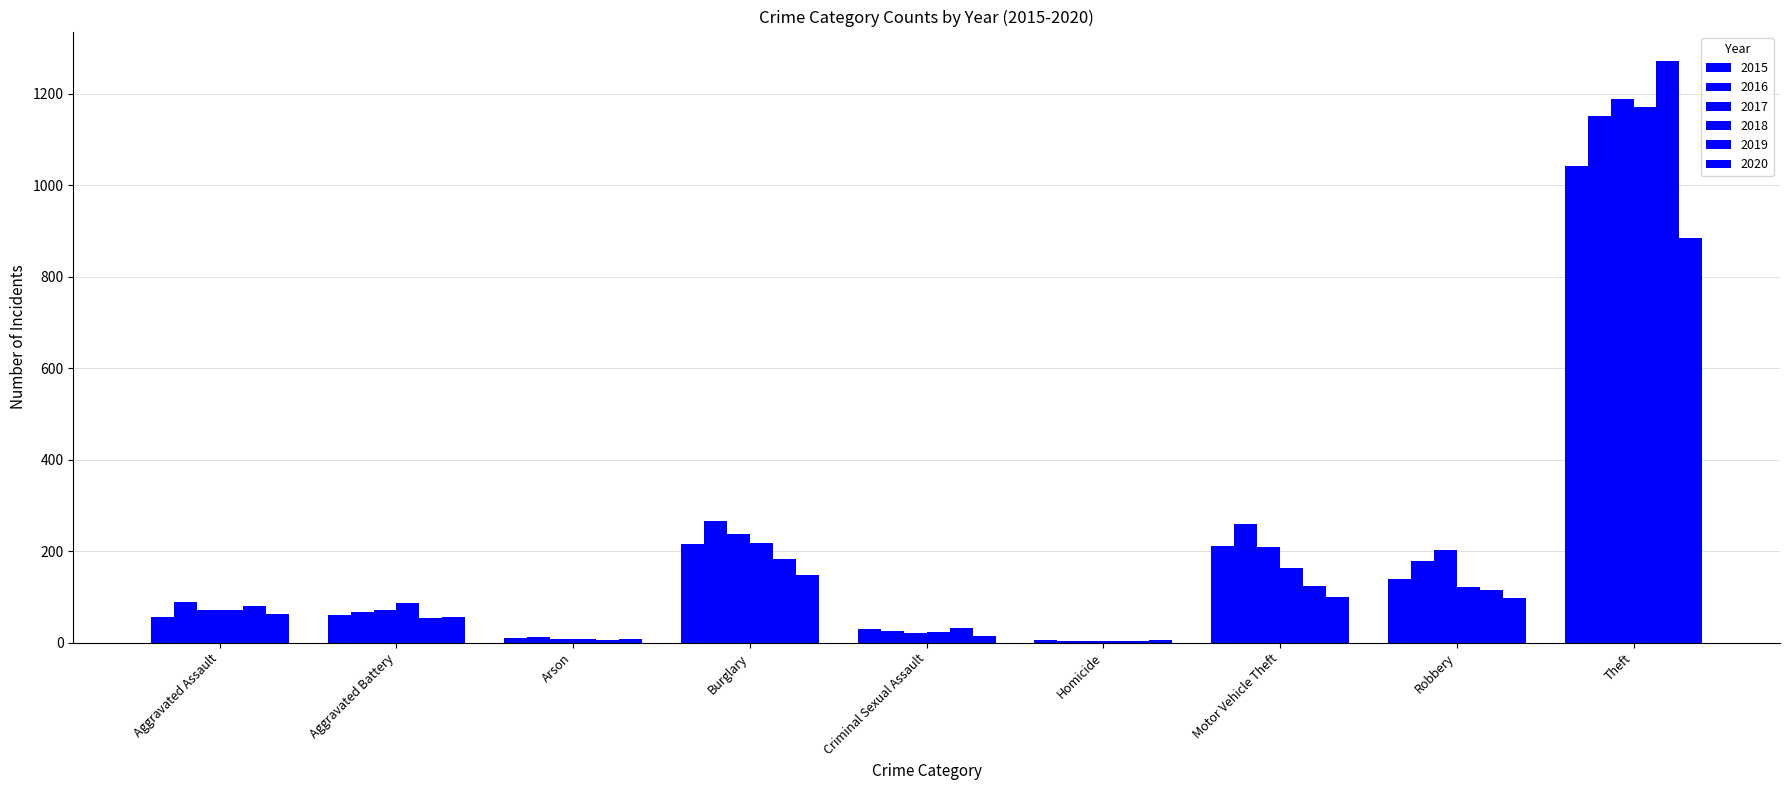

Count the number of categories in the chart.

9